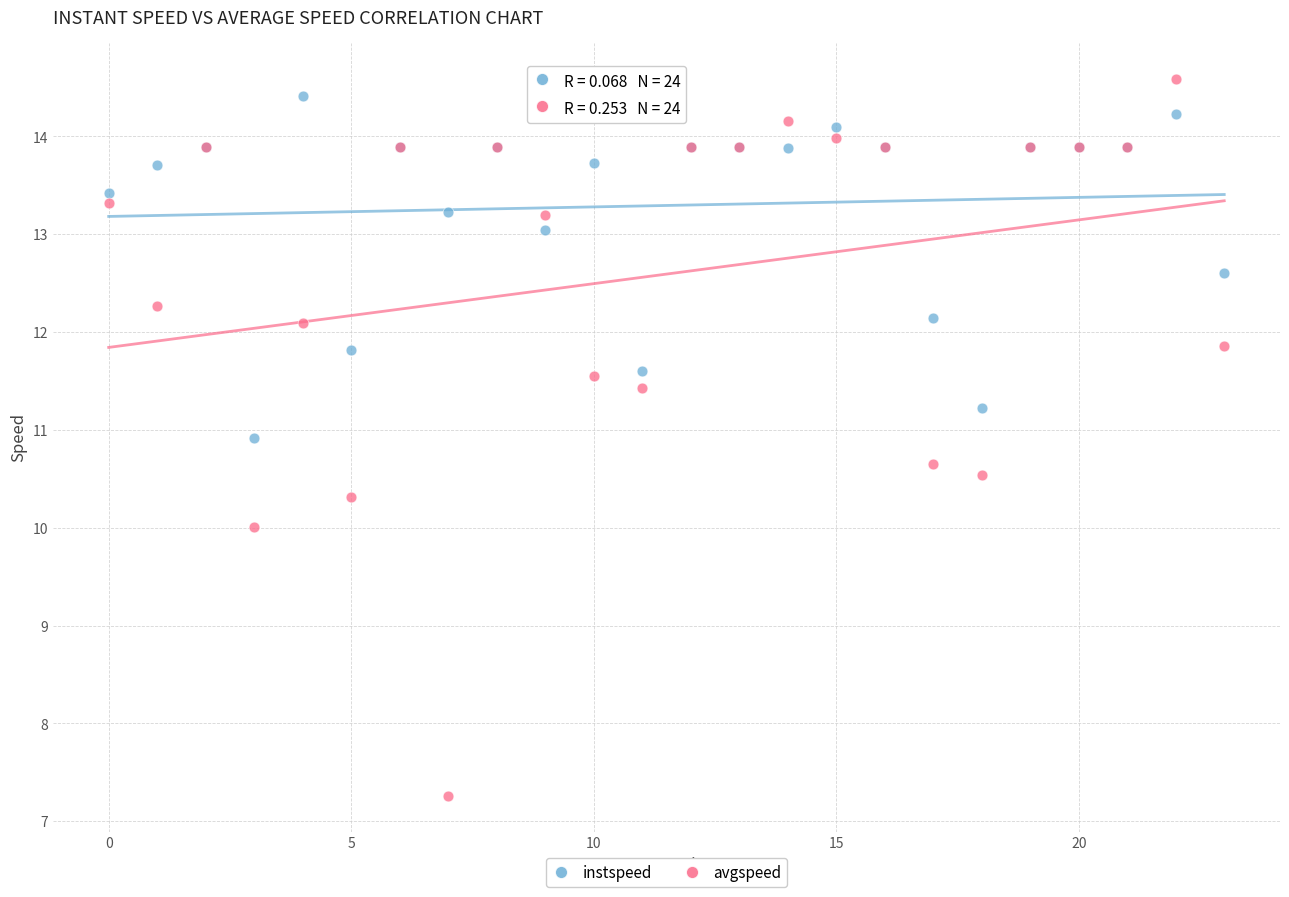

Which series contains the lowest Y value?

avgspeed